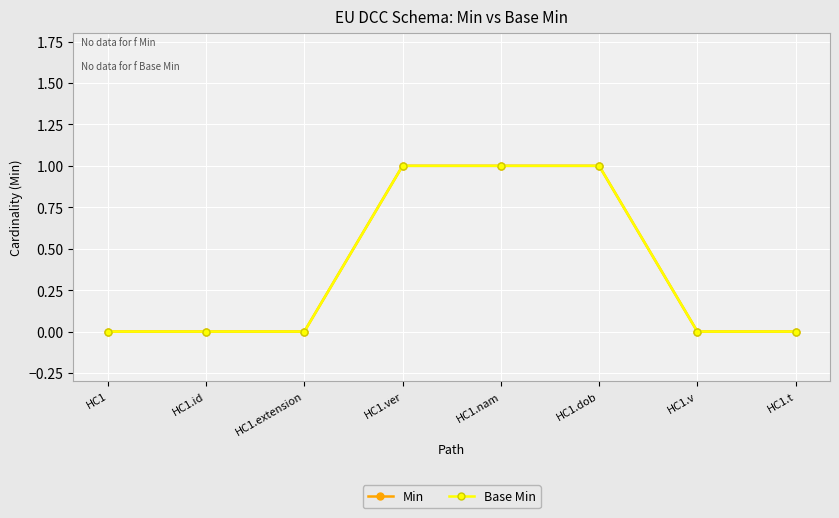

Does the chart have visible grid lines?

Yes